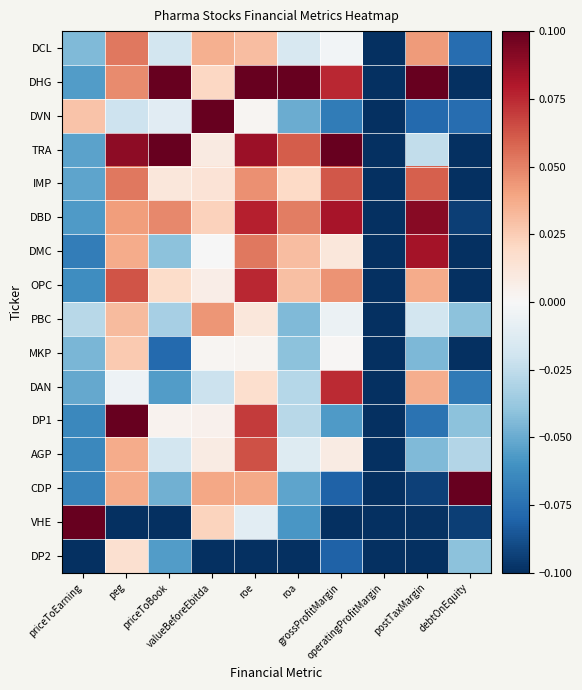

Reading left to right, transcribe all the data shown in this chart.

DCL: priceToEarning=-0.0	peg=0.1	priceToBook=-0.0	valueBeforeEbitda=0.0	roe=0.0	roa=-0.0	grossProfitMargin=-0.0	operatingProfitMargin=-0.1	postTaxMargin=0.0	debtOnEquity=-0.1
DHG: priceToEarning=-0.1	peg=0.0	priceToBook=0.1	valueBeforeEbitda=0.0	roe=0.1	roa=0.1	grossProfitMargin=0.1	operatingProfitMargin=-0.1	postTaxMargin=0.1	debtOnEquity=-0.1
DVN: priceToEarning=0.0	peg=-0.0	priceToBook=-0.0	valueBeforeEbitda=0.1	roe=0.0	roa=-0.0	grossProfitMargin=-0.1	operatingProfitMargin=-0.1	postTaxMargin=-0.1	debtOnEquity=-0.1
TRA: priceToEarning=-0.1	peg=0.1	priceToBook=0.1	valueBeforeEbitda=0.0	roe=0.1	roa=0.1	grossProfitMargin=0.1	operatingProfitMargin=-0.1	postTaxMargin=-0.0	debtOnEquity=-0.1
IMP: priceToEarning=-0.1	peg=0.1	priceToBook=0.0	valueBeforeEbitda=0.0	roe=0.0	roa=0.0	grossProfitMargin=0.1	operatingProfitMargin=-0.1	postTaxMargin=0.1	debtOnEquity=-0.1
DBD: priceToEarning=-0.1	peg=0.0	priceToBook=0.0	valueBeforeEbitda=0.0	roe=0.1	roa=0.1	grossProfitMargin=0.1	operatingProfitMargin=-0.1	postTaxMargin=0.1	debtOnEquity=-0.1
DMC: priceToEarning=-0.1	peg=0.0	priceToBook=-0.0	valueBeforeEbitda=-0.0	roe=0.1	roa=0.0	grossProfitMargin=0.0	operatingProfitMargin=-0.1	postTaxMargin=0.1	debtOnEquity=-0.1
OPC: priceToEarning=-0.1	peg=0.1	priceToBook=0.0	valueBeforeEbitda=0.0	roe=0.1	roa=0.0	grossProfitMargin=0.0	operatingProfitMargin=-0.1	postTaxMargin=0.0	debtOnEquity=-0.1
PBC: priceToEarning=-0.0	peg=0.0	priceToBook=-0.0	valueBeforeEbitda=0.0	roe=0.0	roa=-0.0	grossProfitMargin=-0.0	operatingProfitMargin=-0.1	postTaxMargin=-0.0	debtOnEquity=-0.0
MKP: priceToEarning=-0.0	peg=0.0	priceToBook=-0.1	valueBeforeEbitda=0.0	roe=0.0	roa=-0.0	grossProfitMargin=0.0	operatingProfitMargin=-0.1	postTaxMargin=-0.0	debtOnEquity=-0.1
DAN: priceToEarning=-0.1	peg=-0.0	priceToBook=-0.1	valueBeforeEbitda=-0.0	roe=0.0	roa=-0.0	grossProfitMargin=0.1	operatingProfitMargin=-0.1	postTaxMargin=0.0	debtOnEquity=-0.1
DP1: priceToEarning=-0.1	peg=0.1	priceToBook=0.0	valueBeforeEbitda=0.0	roe=0.1	roa=-0.0	grossProfitMargin=-0.1	operatingProfitMargin=-0.1	postTaxMargin=-0.1	debtOnEquity=-0.0
AGP: priceToEarning=-0.1	peg=0.0	priceToBook=-0.0	valueBeforeEbitda=0.0	roe=0.1	roa=-0.0	grossProfitMargin=0.0	operatingProfitMargin=-0.1	postTaxMargin=-0.0	debtOnEquity=-0.0
CDP: priceToEarning=-0.1	peg=0.0	priceToBook=-0.0	valueBeforeEbitda=0.0	roe=0.0	roa=-0.1	grossProfitMargin=-0.1	operatingProfitMargin=-0.1	postTaxMargin=-0.1	debtOnEquity=0.1
VHE: priceToEarning=0.1	peg=-0.1	priceToBook=-0.1	valueBeforeEbitda=0.0	roe=-0.0	roa=-0.1	grossProfitMargin=-0.1	operatingProfitMargin=-0.1	postTaxMargin=-0.1	debtOnEquity=-0.1
DP2: priceToEarning=-0.1	peg=0.0	priceToBook=-0.1	valueBeforeEbitda=-0.1	roe=-0.1	roa=-0.1	grossProfitMargin=-0.1	operatingProfitMargin=-0.1	postTaxMargin=-0.1	debtOnEquity=-0.0